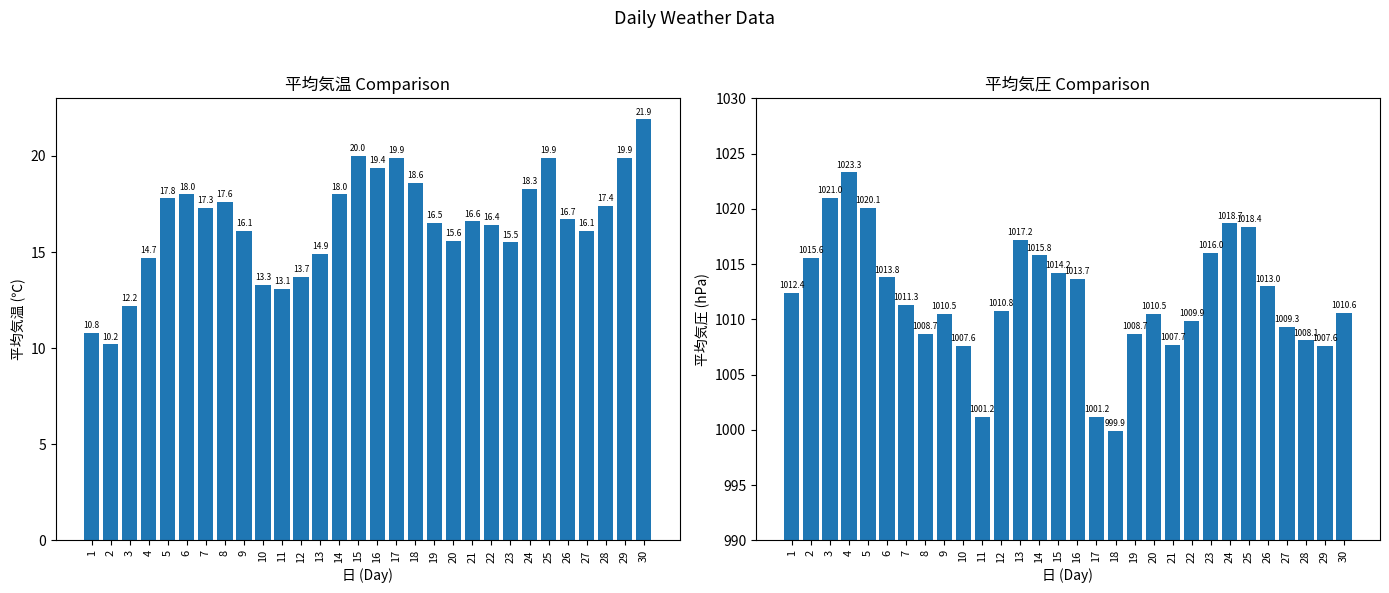

Between 27 and 23, which is larger?

27